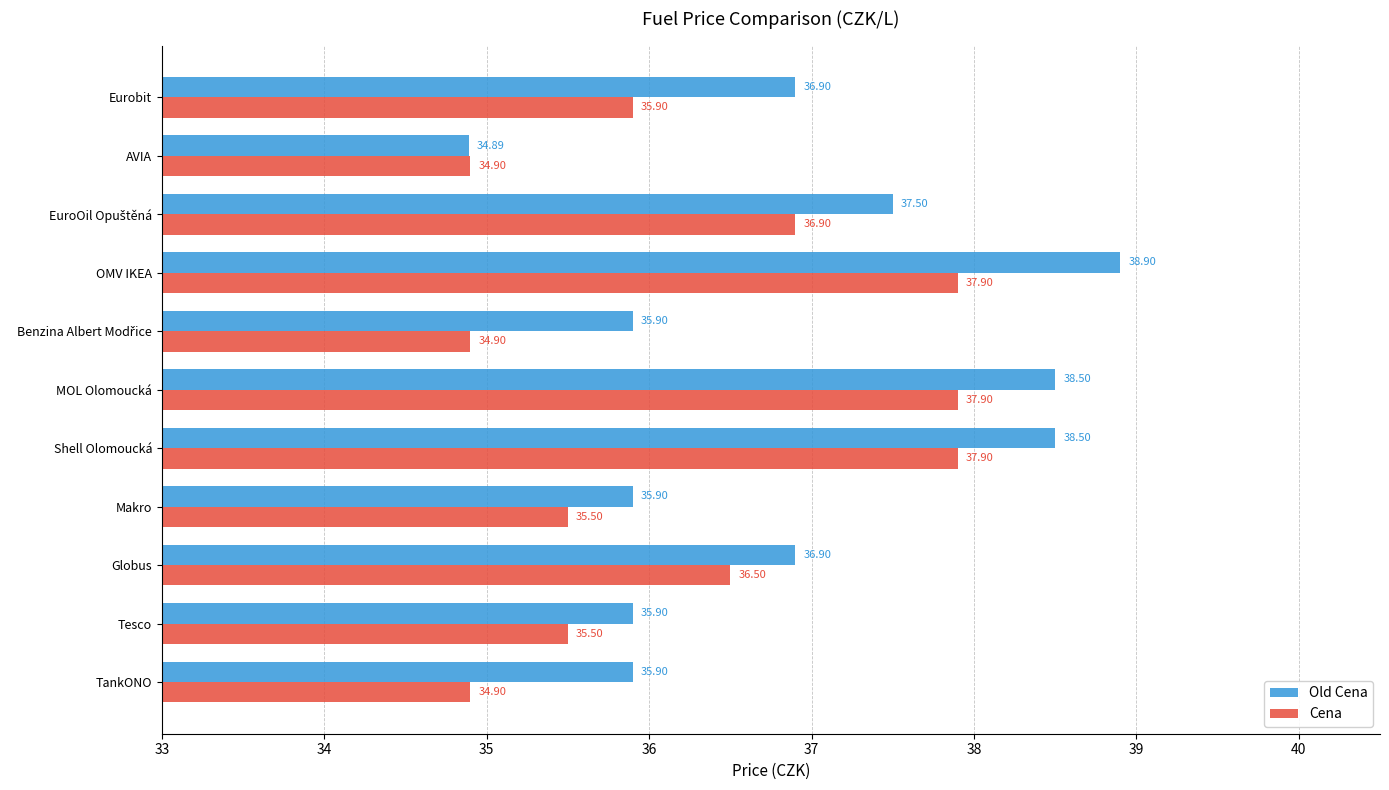

Which series has the largest total across all categories?

Old Cena